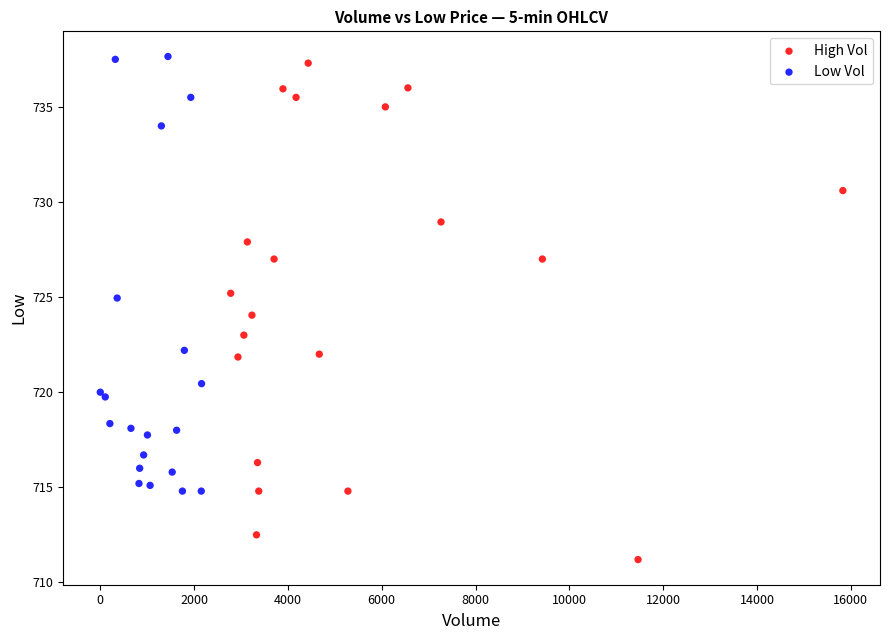

Which series reaches the minimum Y coordinate?

High Vol